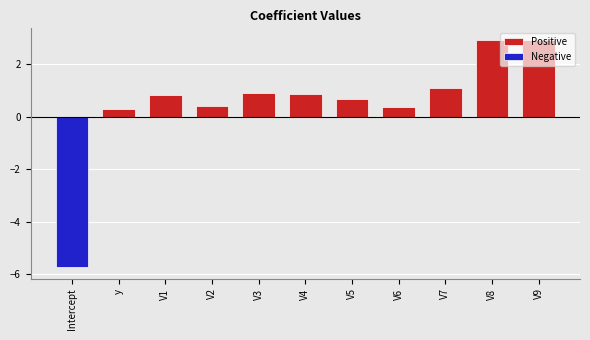

Which label corresponds to the largest value in the chart?

V8